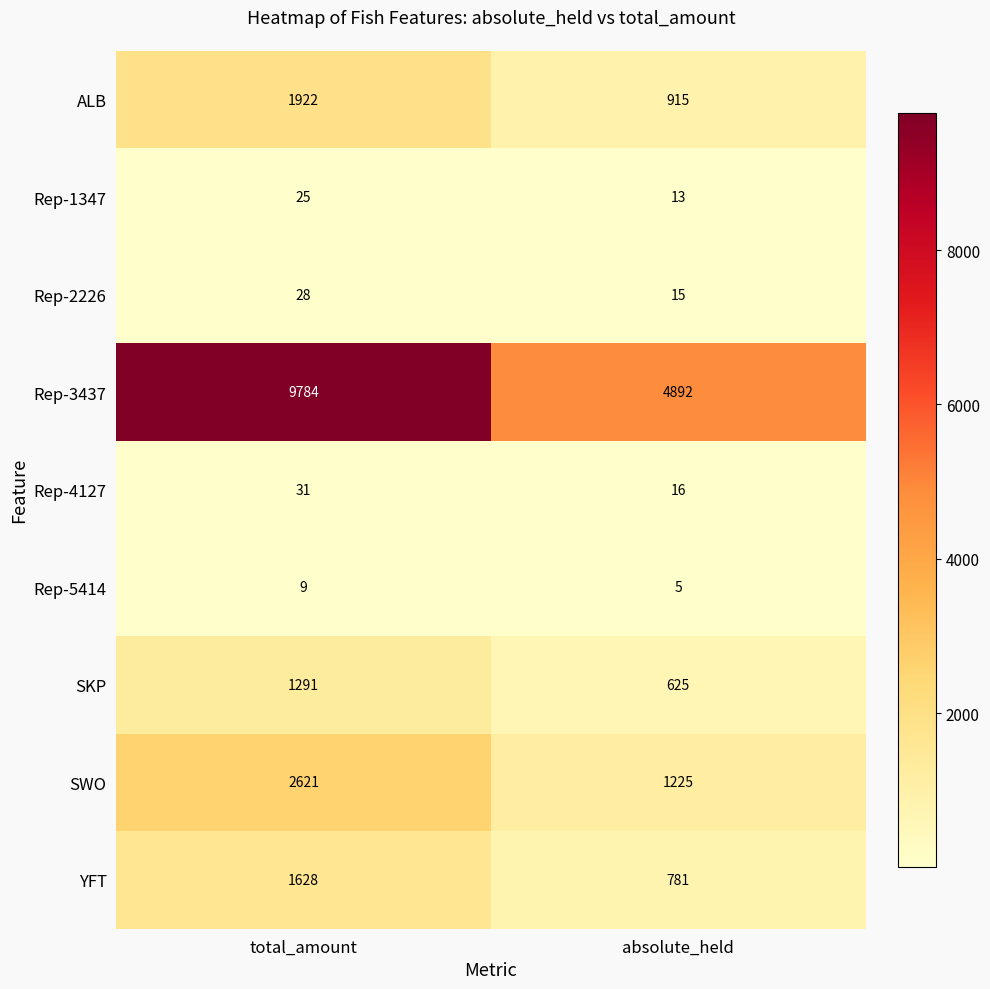

Reading left to right, list all the values displayed in this chart.

ALB: 1922	915
Rep-1347: 25	13
Rep-2226: 28	15
Rep-3437: 9784	4892
Rep-4127: 31	16
Rep-5414: 9	5
SKP: 1291	625
SWO: 2621	1225
YFT: 1628	781